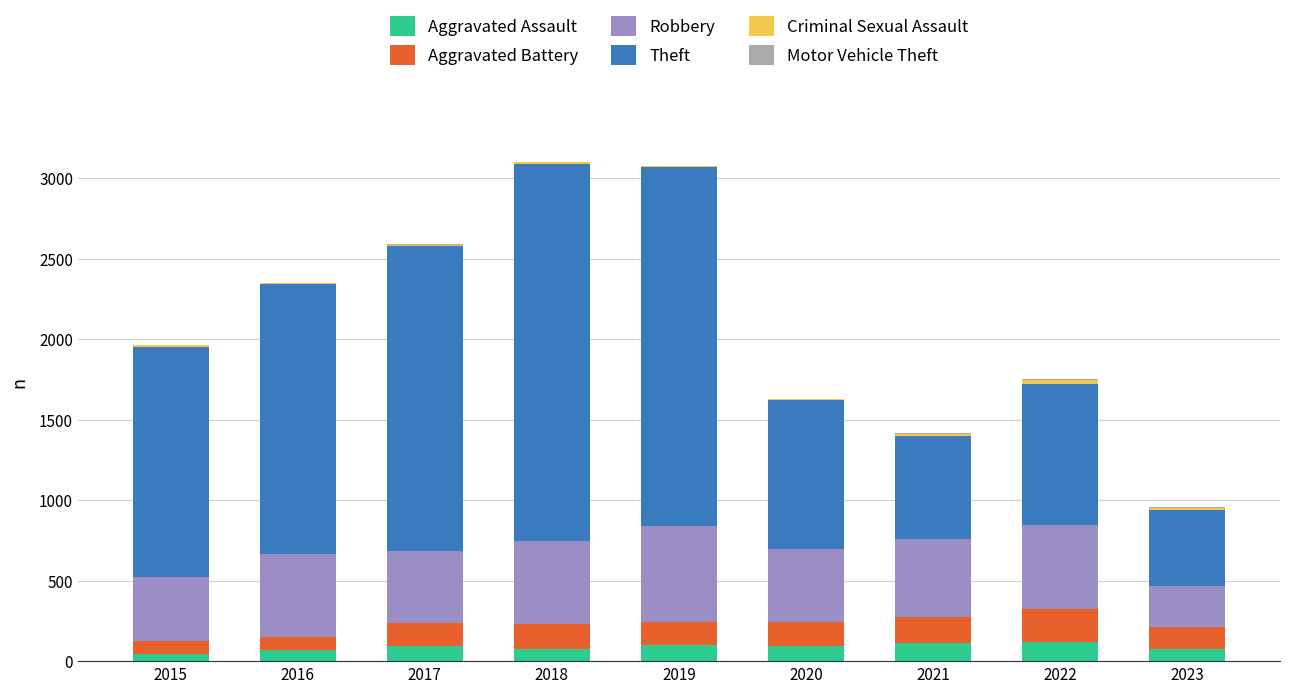

What is the maximum value for Aggravated Assault?

121